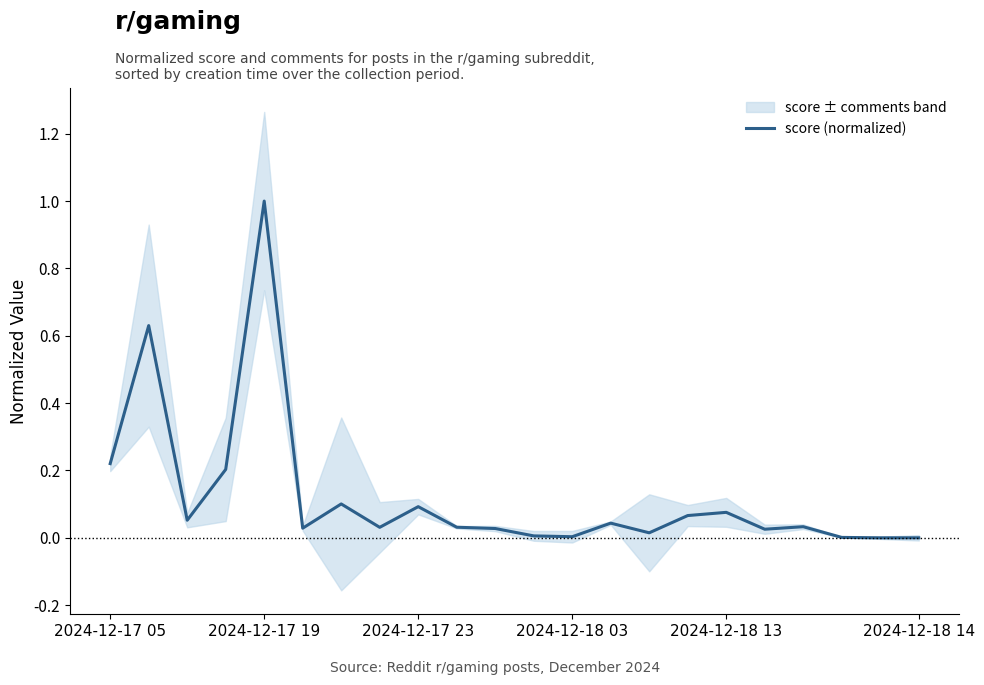

Reading right to left, list all the values displayed in this chart.

0.0	0.0	0.0	0.0	0.0	0.1	0.1	0.0	0.0	0.0	0.0	0.0	0.0	0.1	0.0	0.1	0.0	1.0	0.2	0.1	0.6	0.2